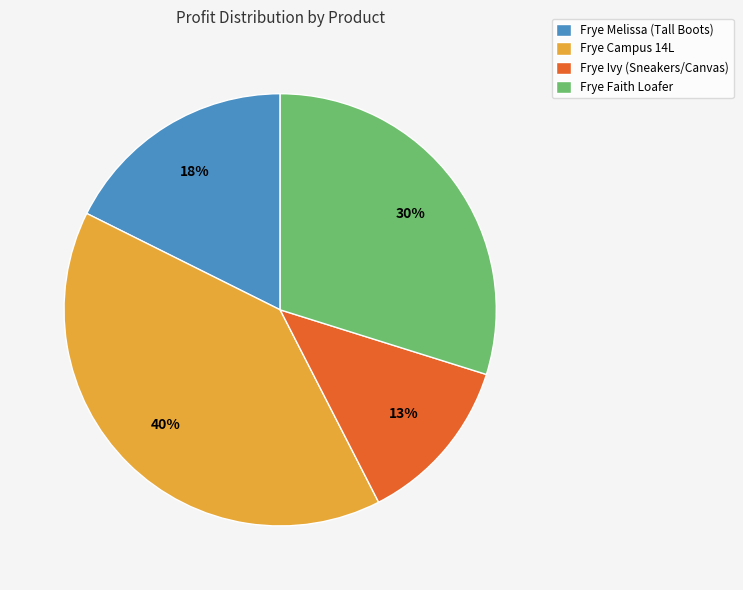

To the nearest percent, what portion does Frye Campus 14L represent?

40%